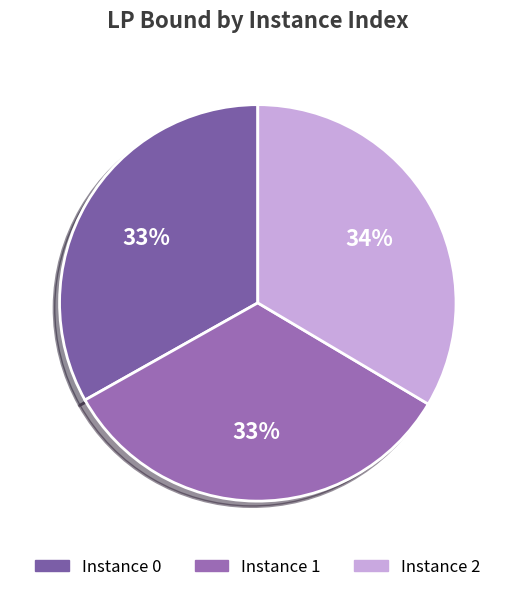

Count the number of slices in the pie.

3